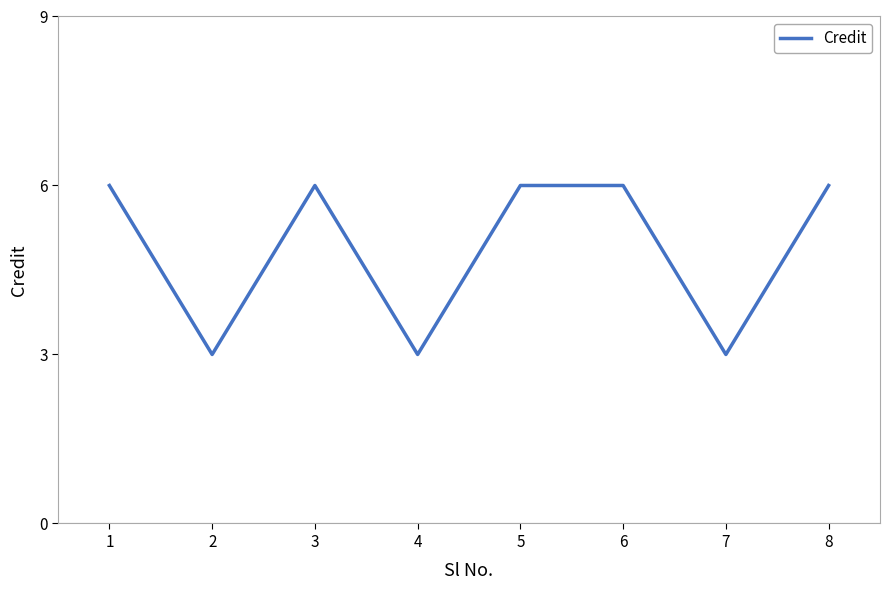

What is the change in value from 1 to 7?

-3